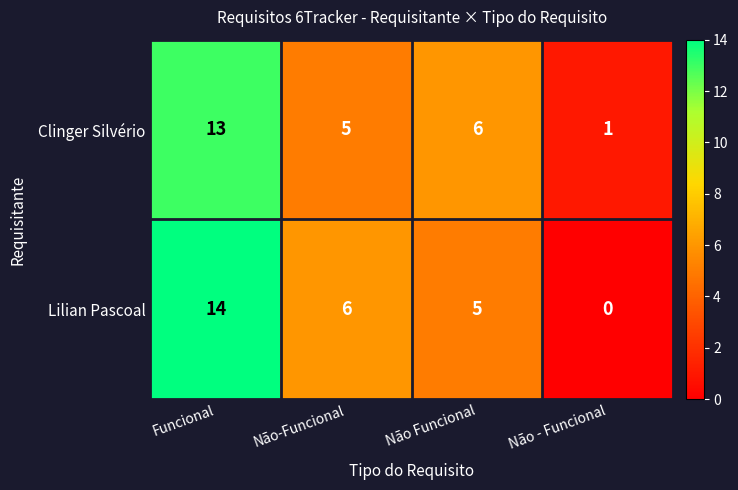

At how many categories does at least one series exceed 3?

3